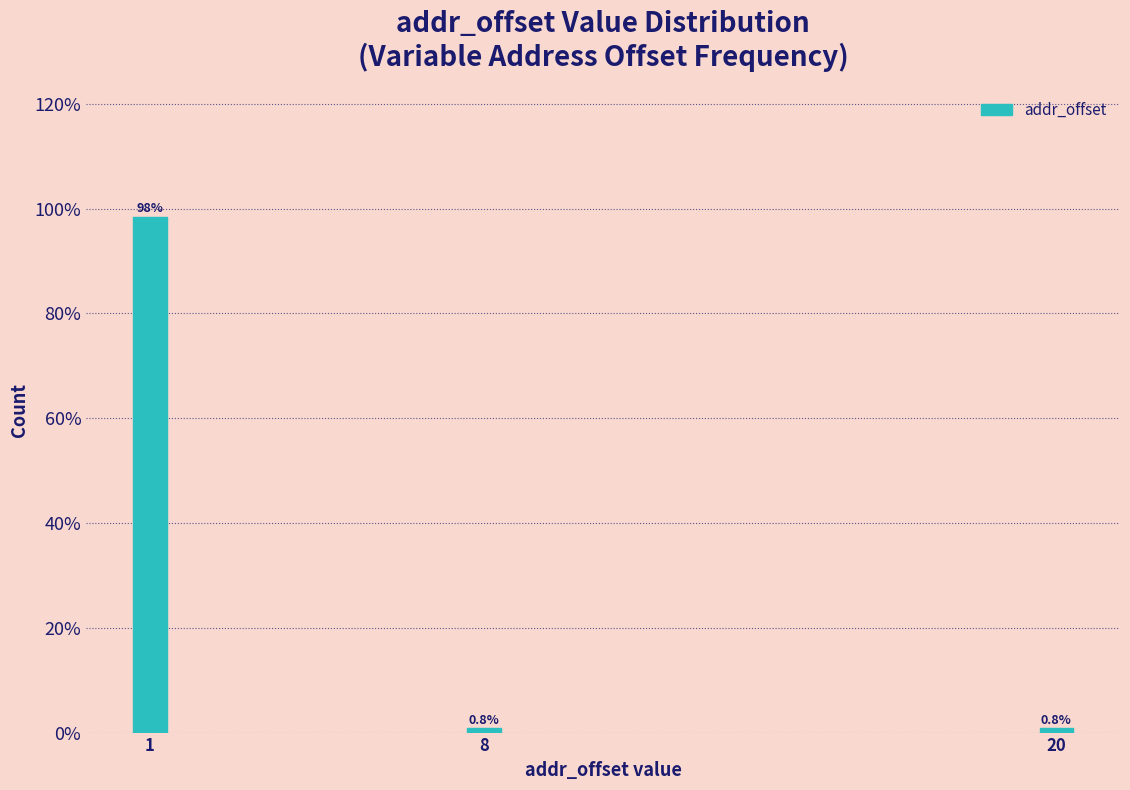

Reading left to right, list all the values displayed in this chart.

1=98.4	8=0.8	20=0.8